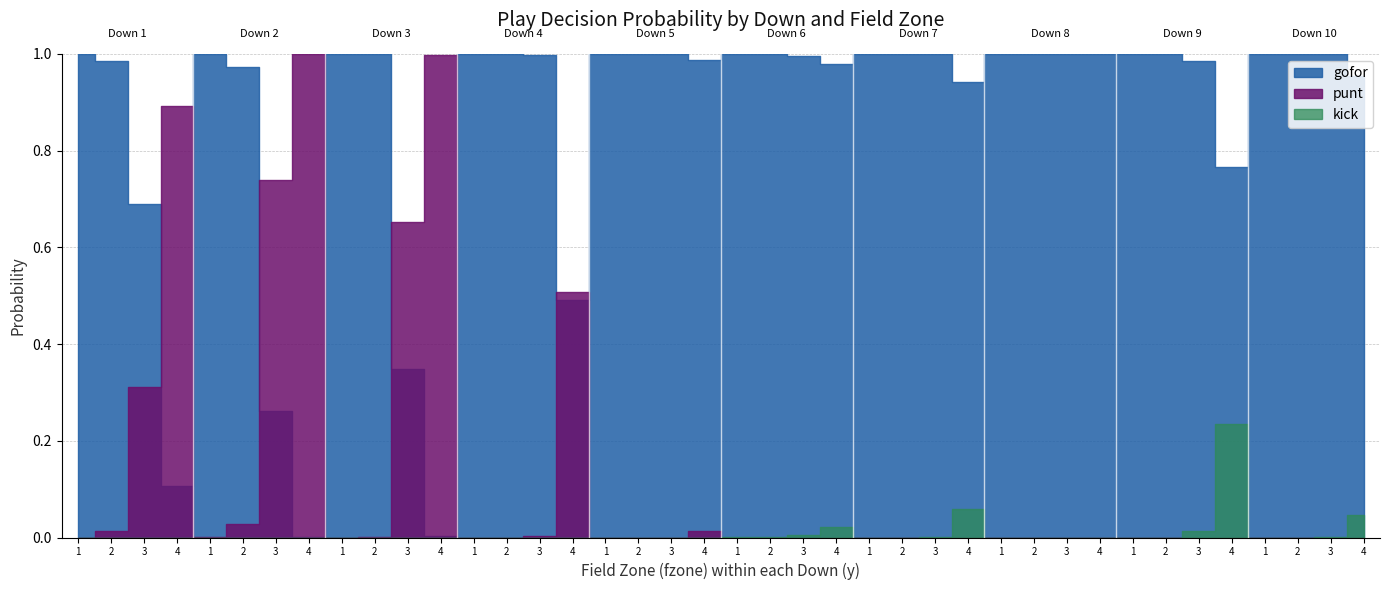

At 6, list the series in order from smallest to largest.

punt, kick, gofor